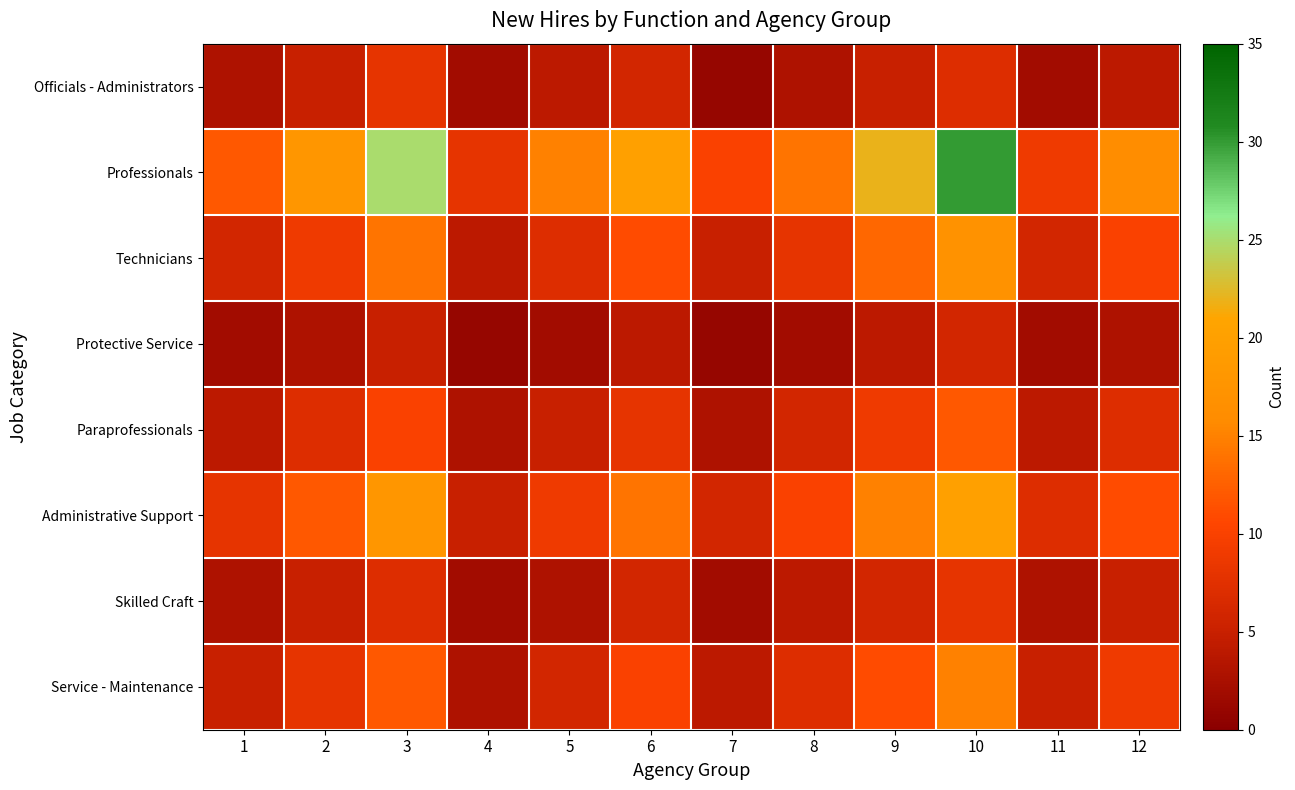

Which series changed the most between 2 and 10?

Professionals